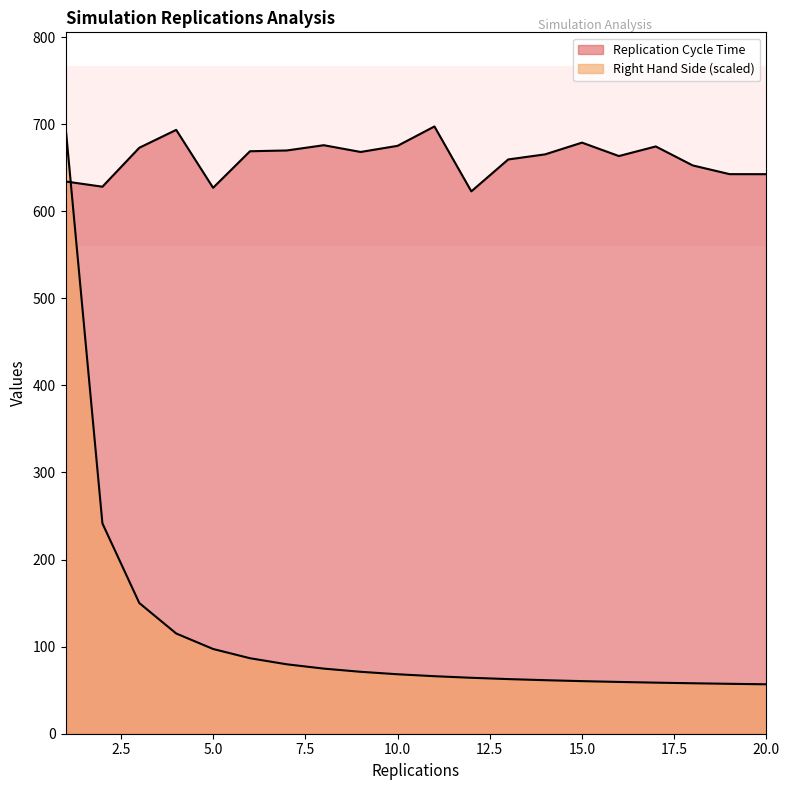

At how many categories does at least one series exceed 296?

20